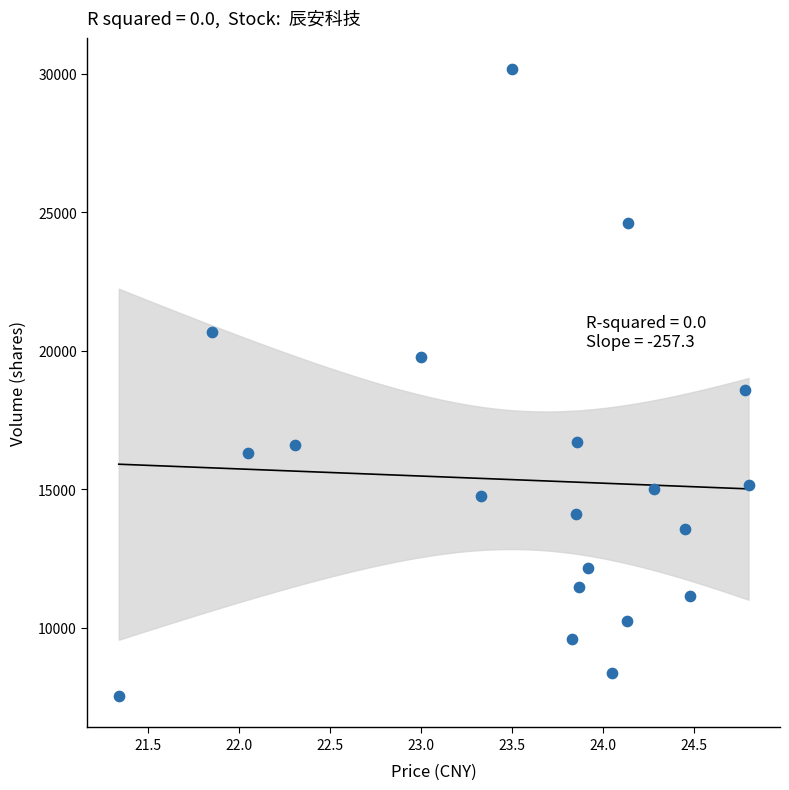

What Y value in the scatter plot is closest to 18847?

18589